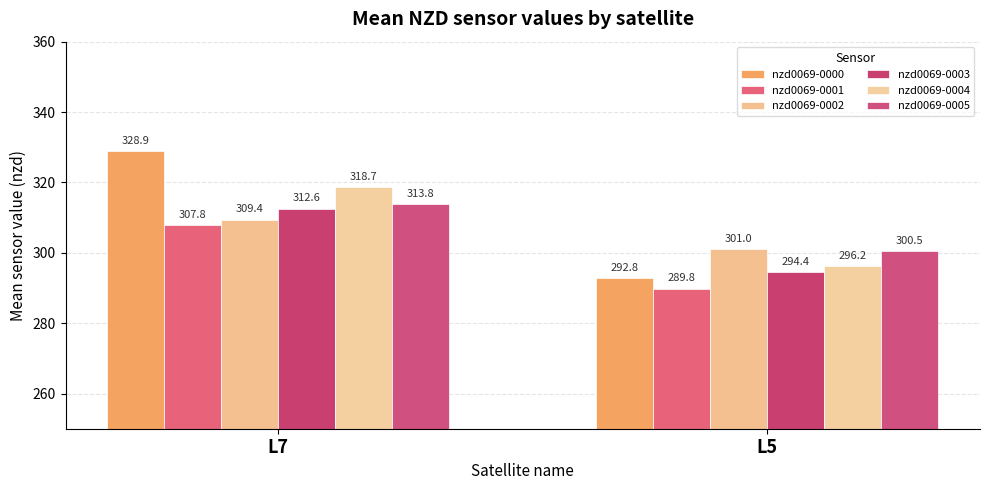

What is the maximum value shown in the chart?

328.9